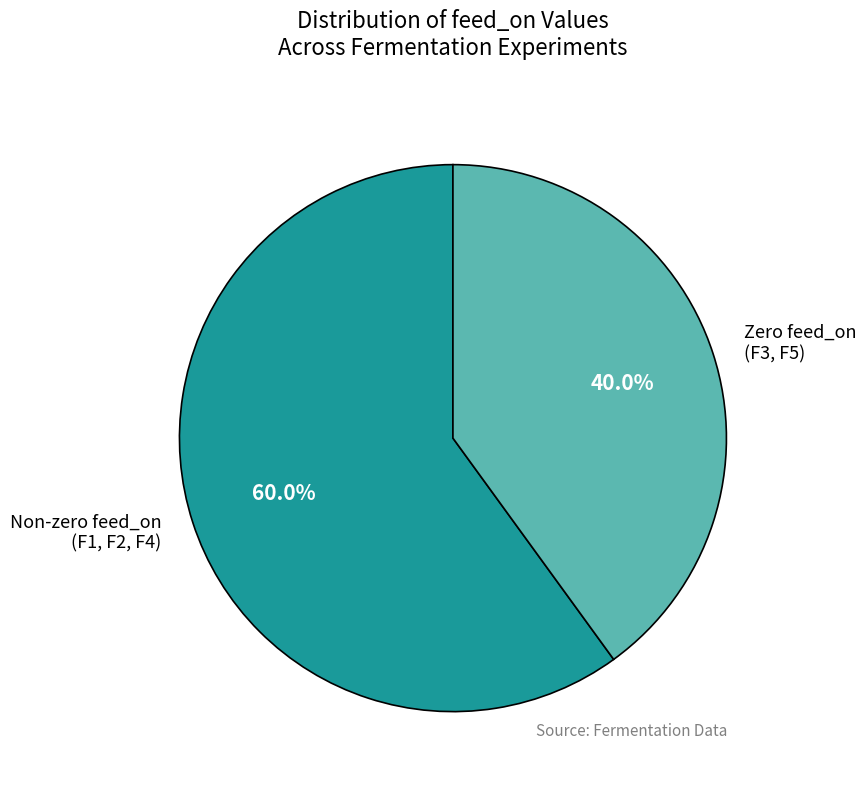

What is the largest slice in the pie chart?

Non-zero feed_on (F1, F2, F4)